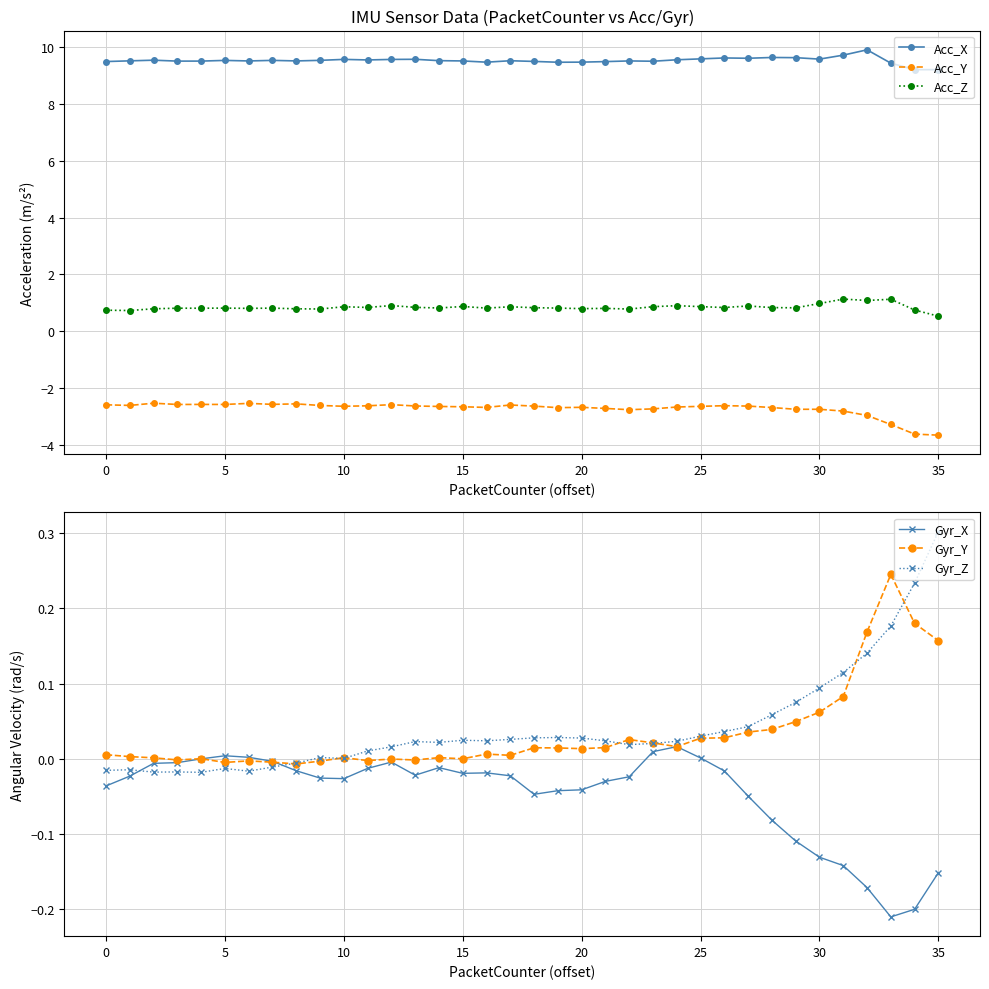

Which series has the largest total across all categories?

Acc_X